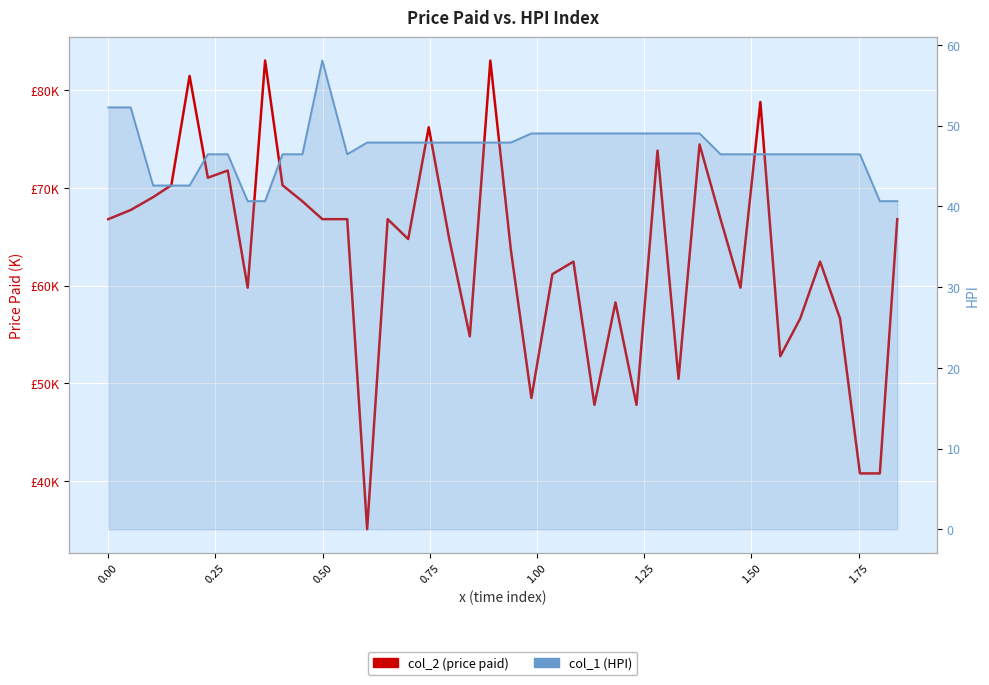

True or false: col_2 (price paid) has a value of 120.4 at 1.00.

False